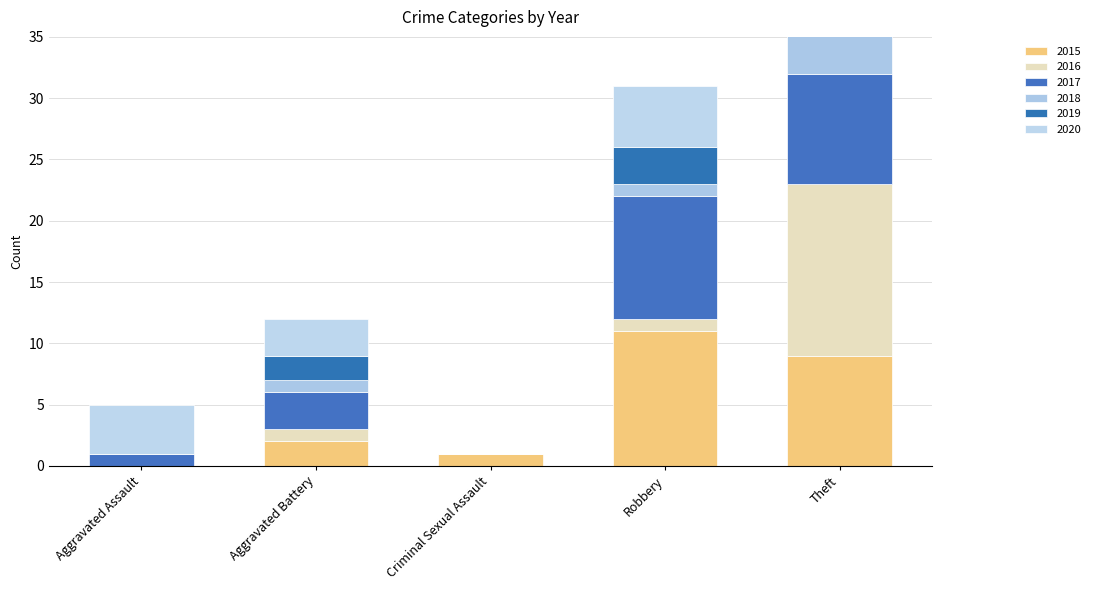

How many bars are there in each group?

6